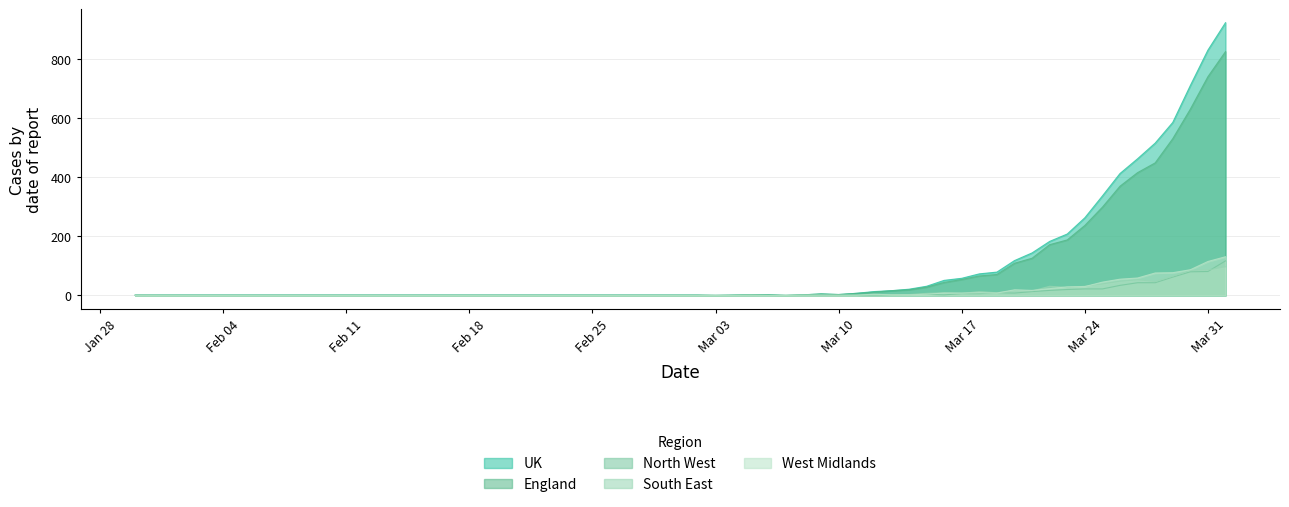

The value of UK at Mar 31 is 831. True or false?

True